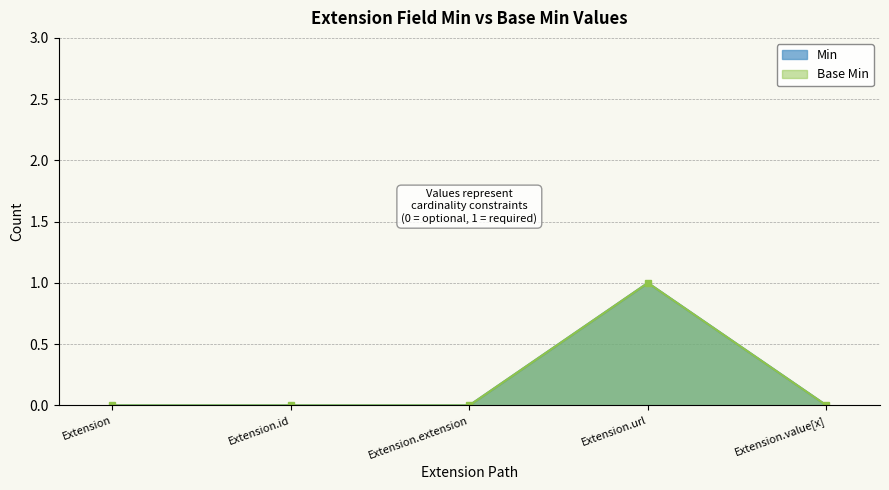

The value of Base Min at Extension.url is 2. True or false?

False